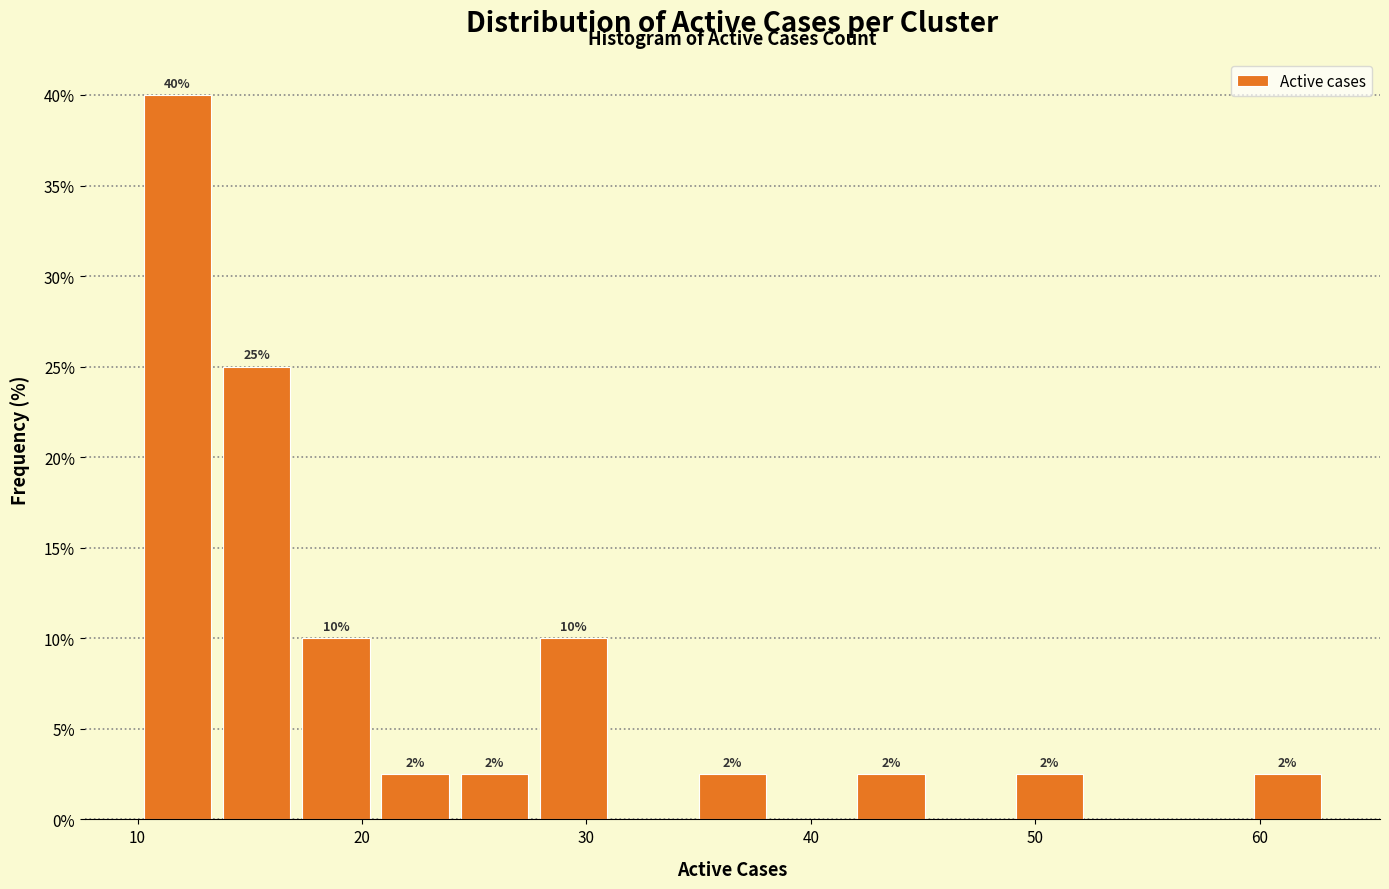

Around what value on the x-axis is the tallest bar? Give the approximate position of its centre, as read against the axis.

12